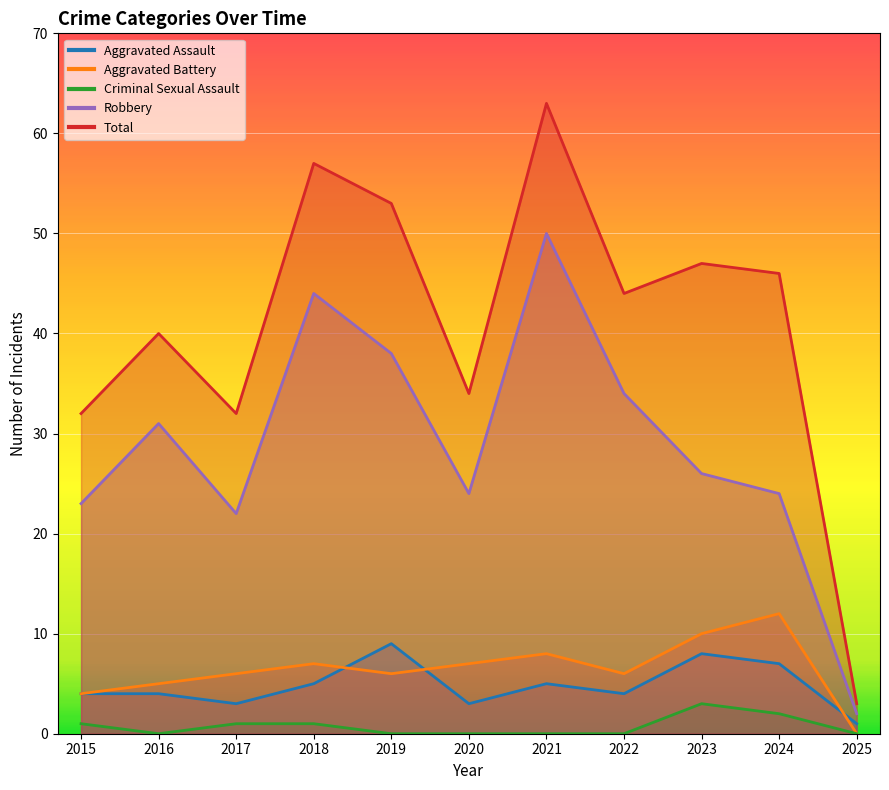

Rank the categories by Robbery value from lowest to highest.

2025, 2017, 2015, 2020, 2024, 2023, 2016, 2022, 2019, 2018, 2021